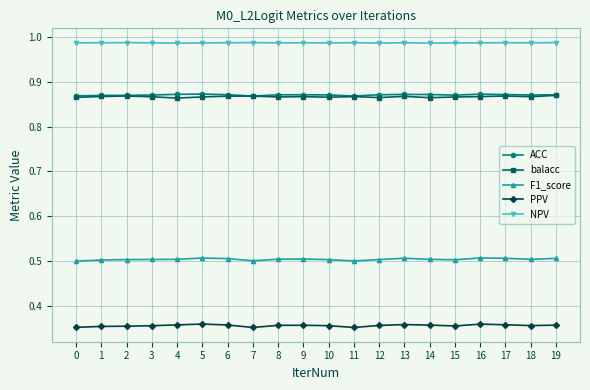

How many PPV values are between 0 and 1?

20